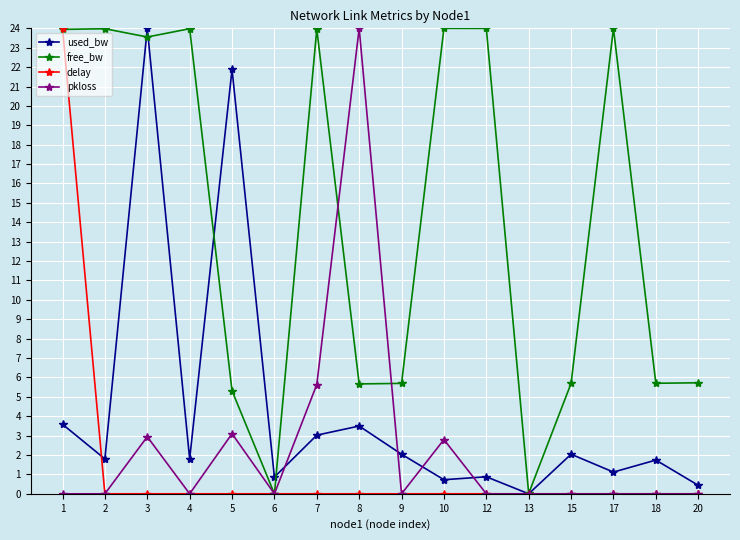

What is the difference between the maximum and minimum values in the delay series?

24.0